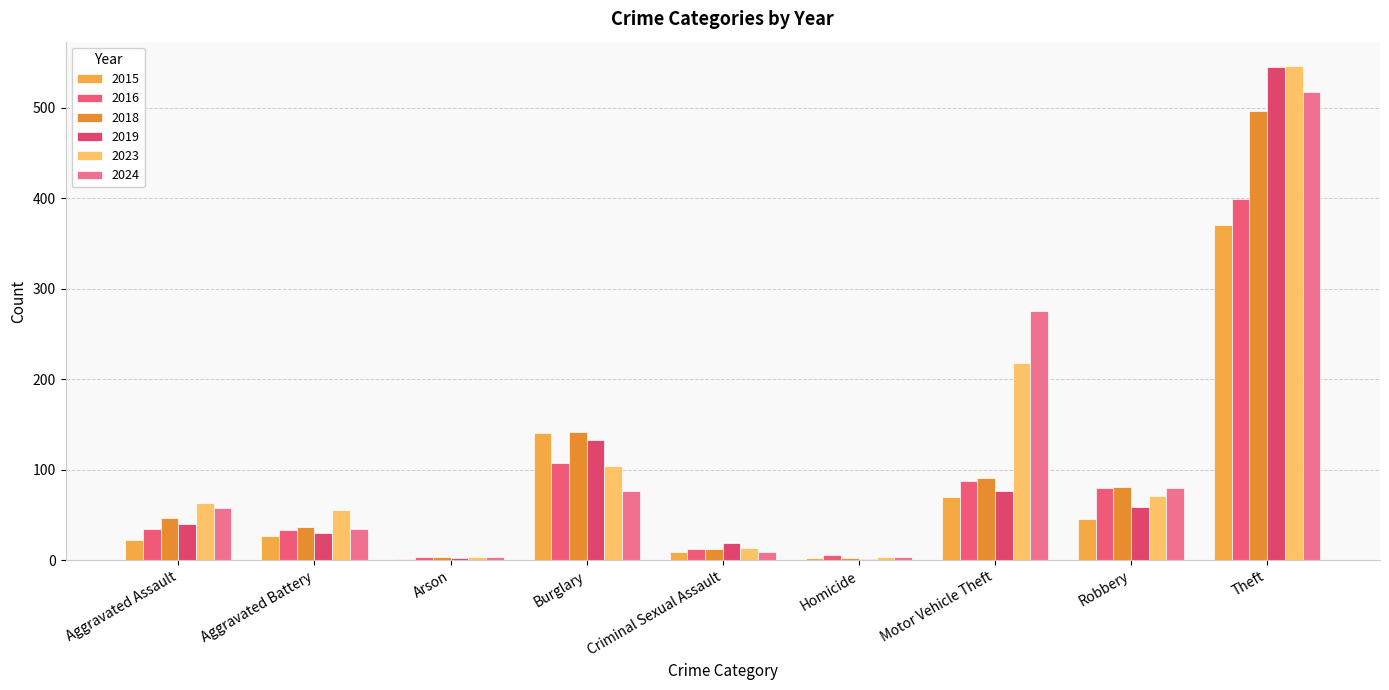

Are the bars horizontal?

No